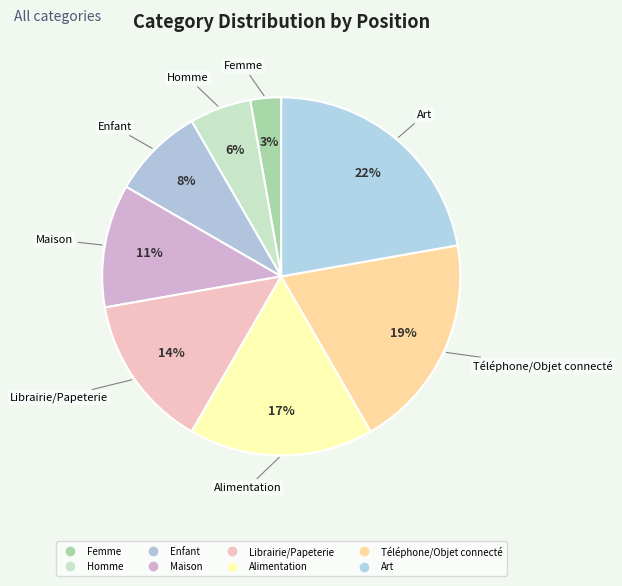

Between Enfant and Maison, which is larger?

Maison